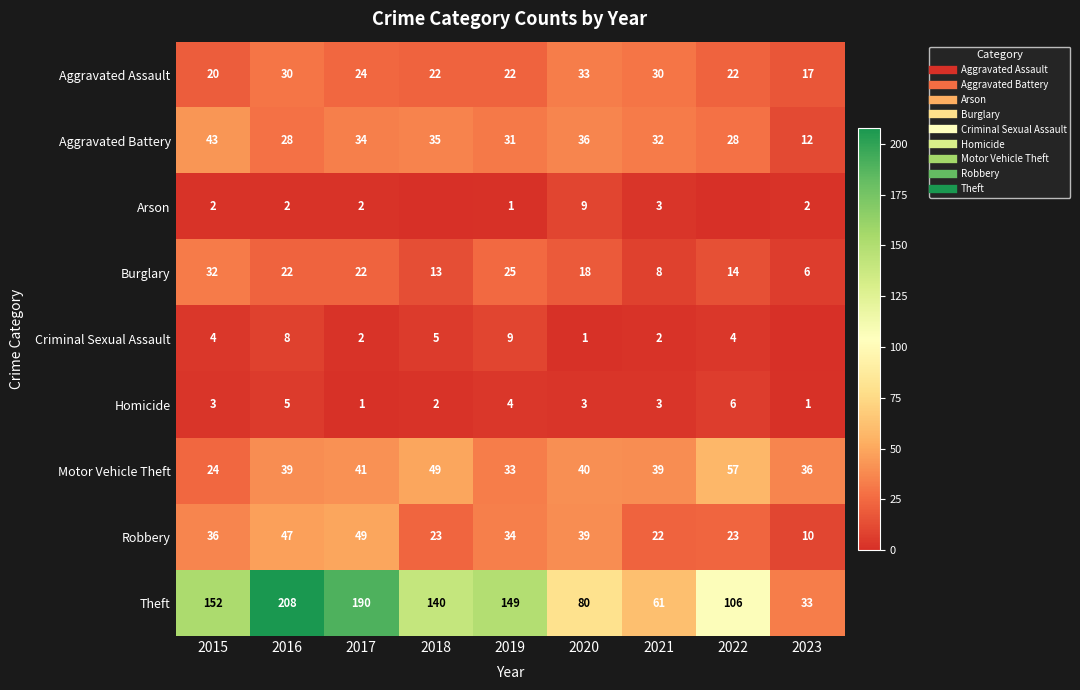

What is the spread (max minus min) of values at 2021?

59